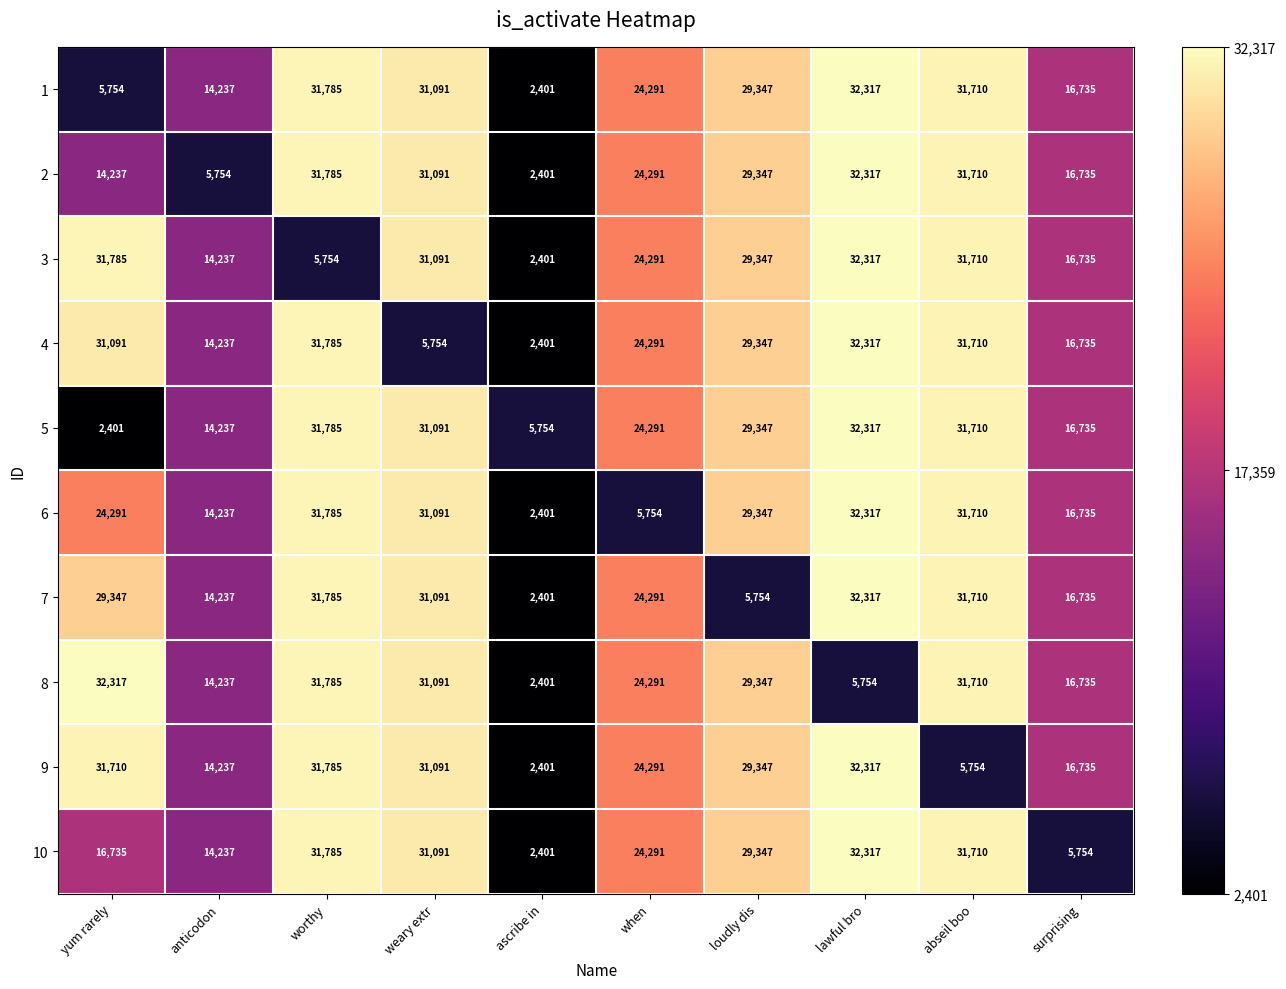

At how many categories does at least one series exceed 30965?

5